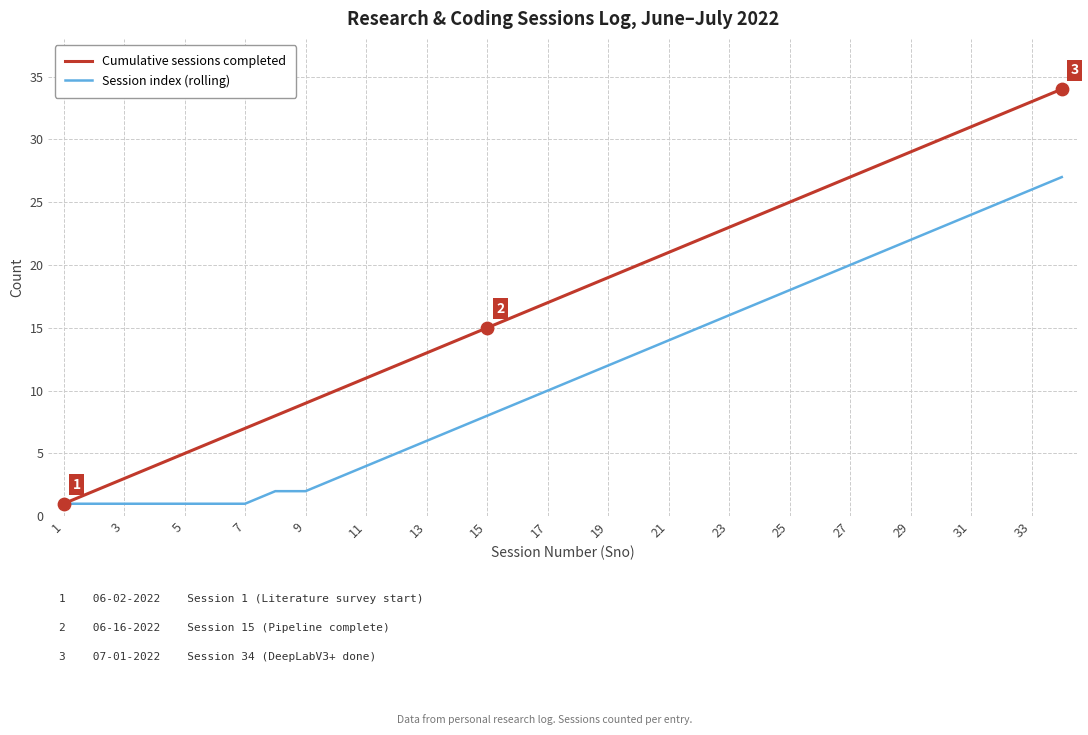

Which series has the largest range (max minus min)?

Cumulative sessions completed